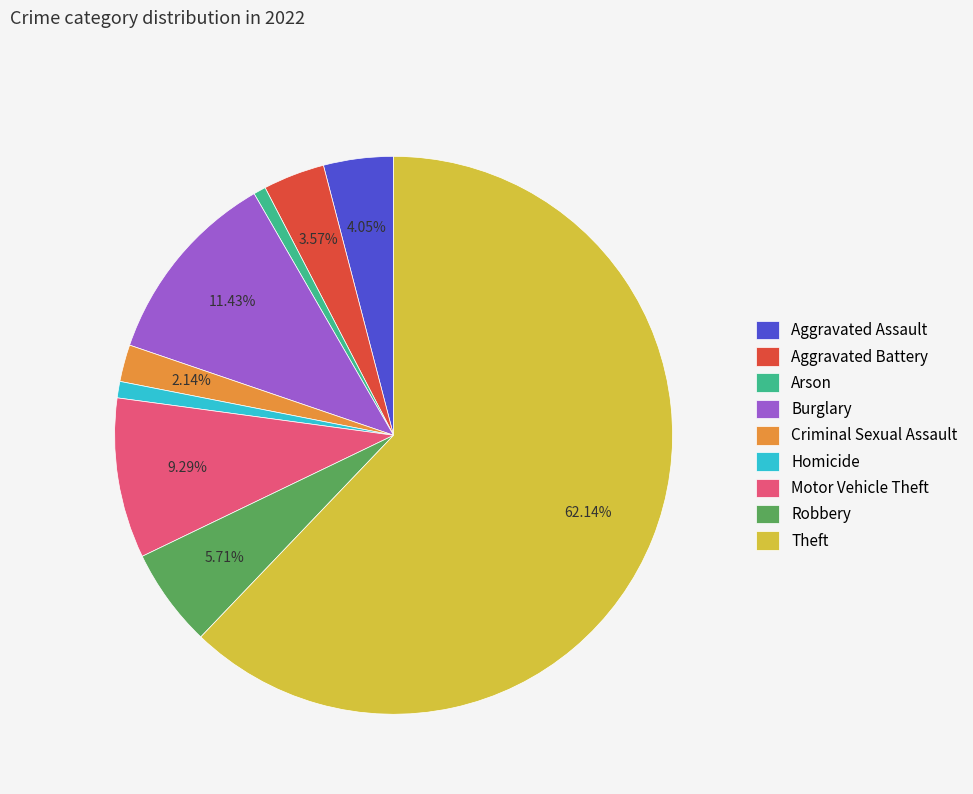

Which slice is the largest?

Theft